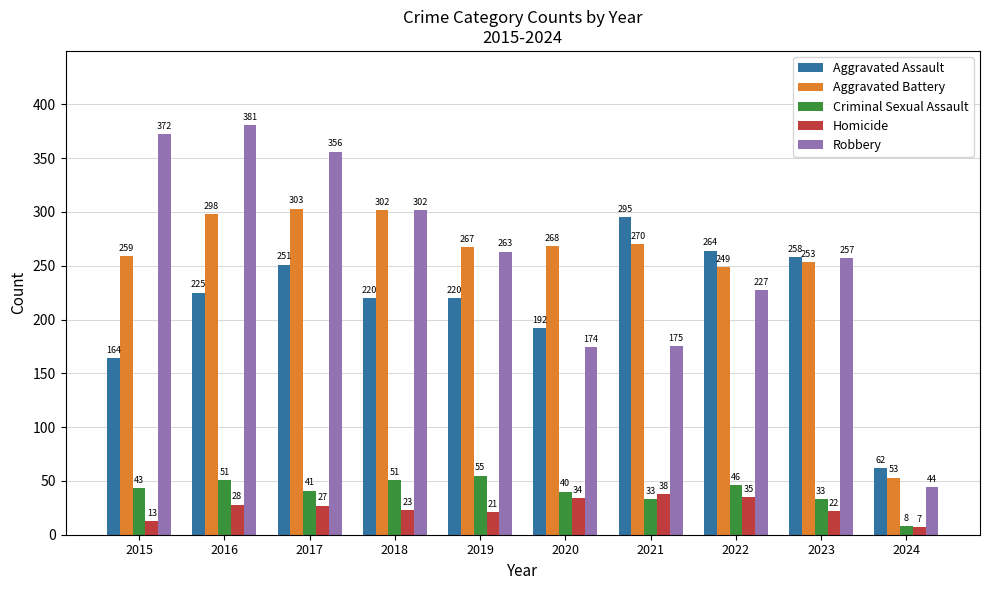

What is the sum of the Aggravated Assault values at 2018 and 2023?

478